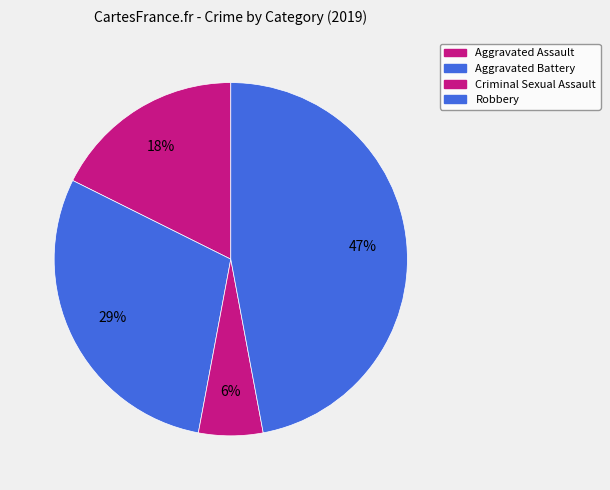

Count the number of slices in the pie.

4